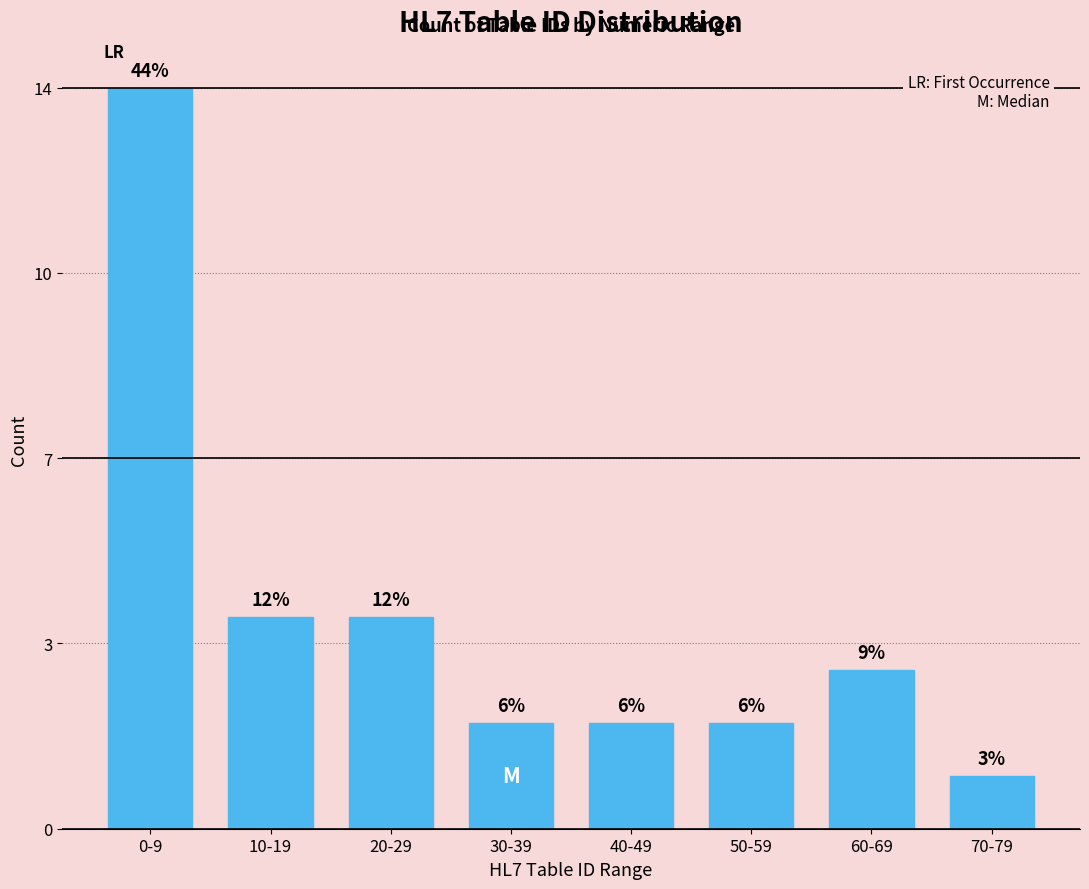

Does the chart contain any negative values?

No